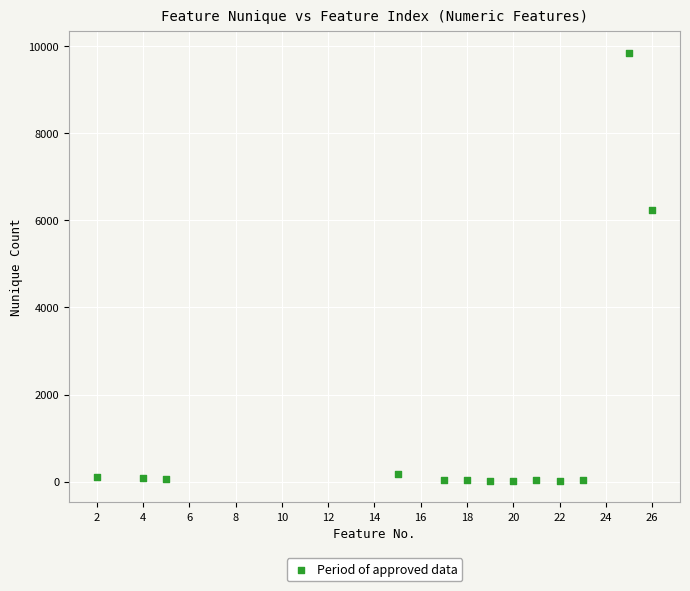

What Y value in the scatter plot is closest to 4930?

6233